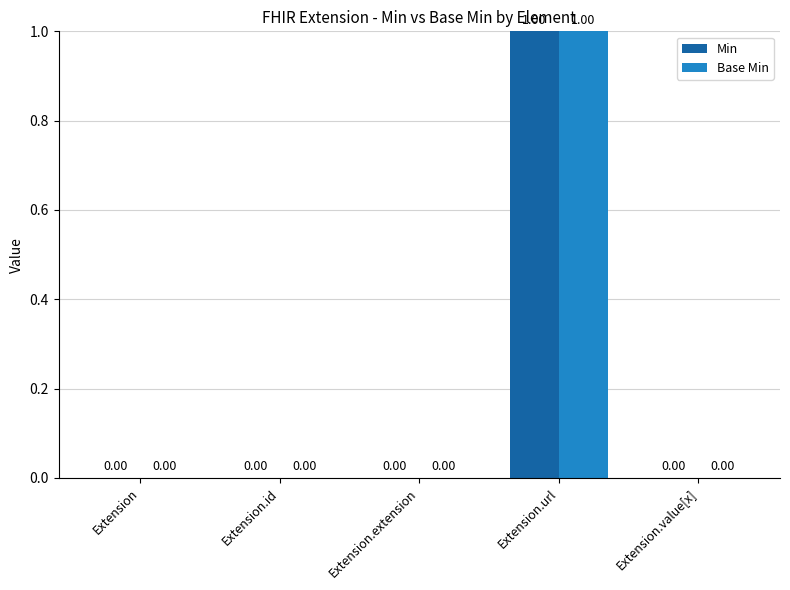

At which category is the sum across all series the highest?

Extension.url